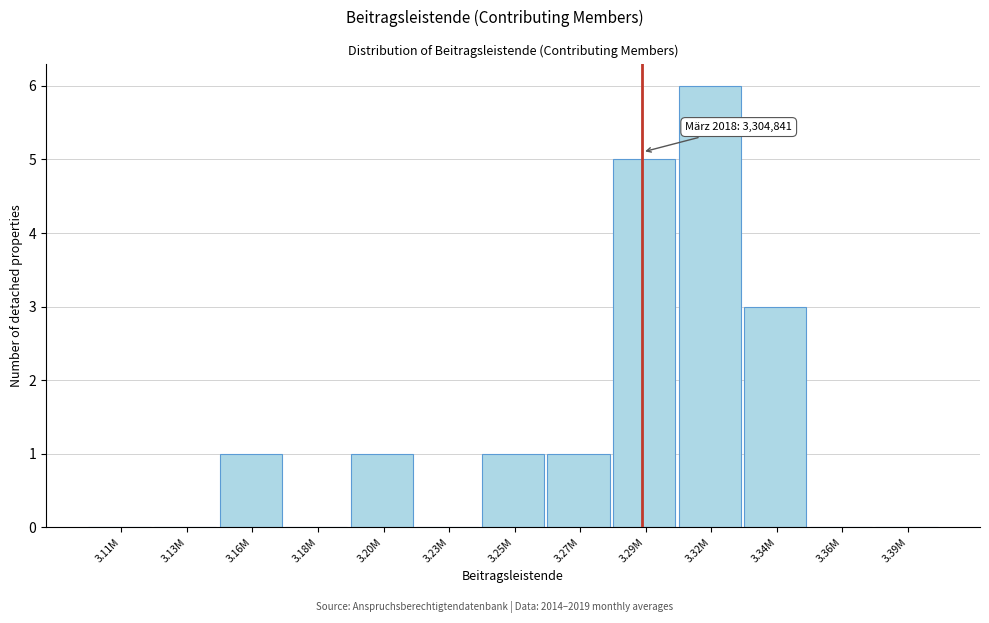

Reading left to right, transcribe all the data shown in this chart.

3.11M=0	3.13M=0	3.16M=1	3.18M=0	3.20M=1	3.23M=0	3.25M=1	3.27M=1	3.29M=5	3.32M=6	3.34M=3	3.36M=0	3.39M=0